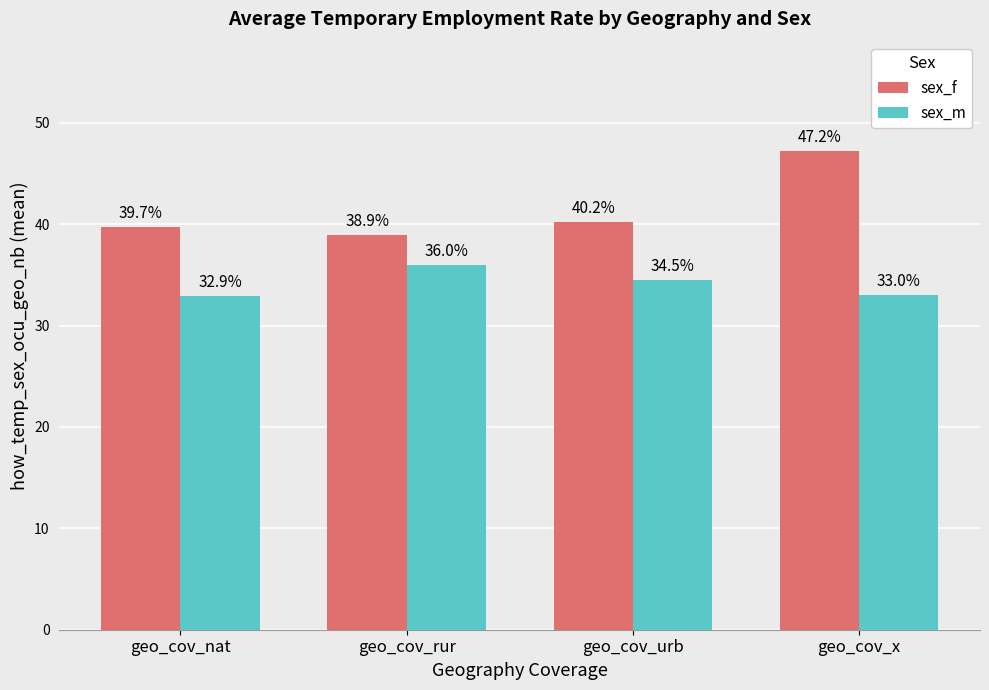

Rank the series by their maximum value, from highest to lowest.

sex_f, sex_m